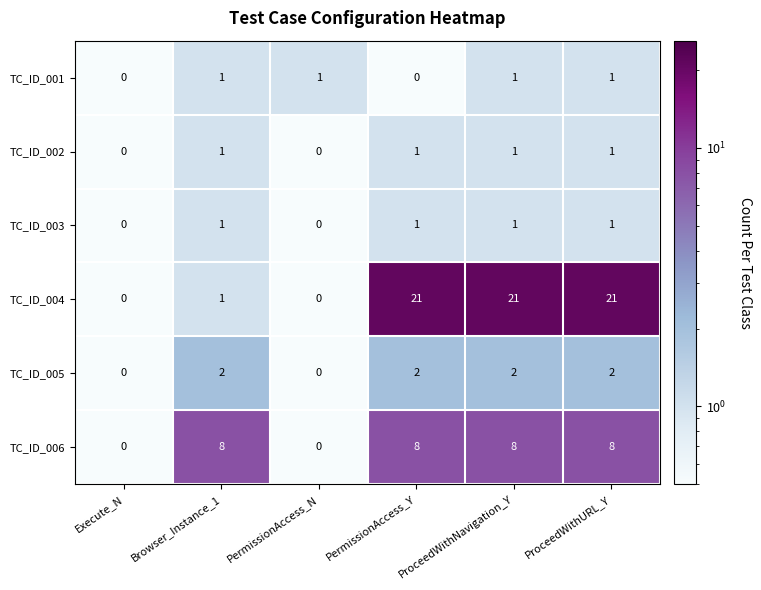

What is the difference between the highest and lowest values at ProceedWithNavigation_Y?

20